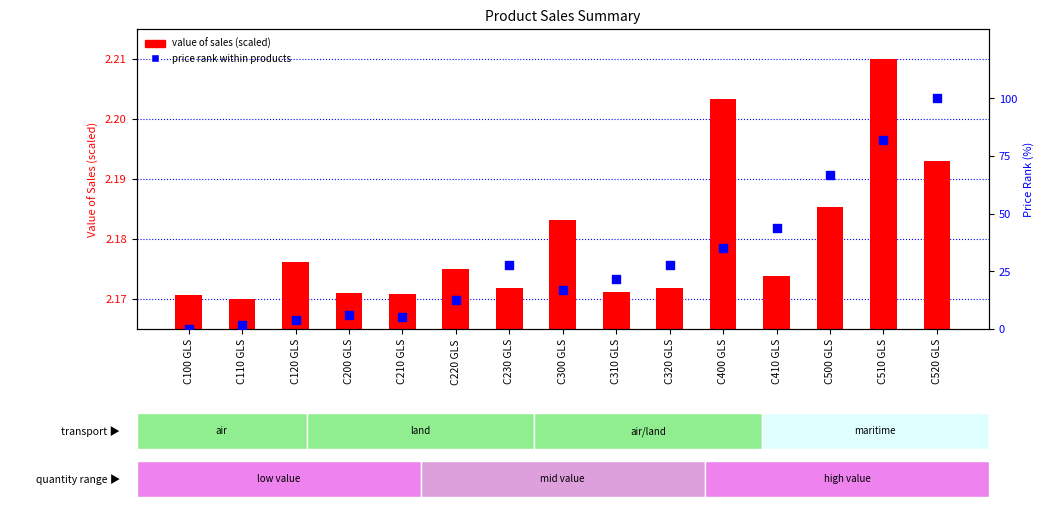

Which series contains the highest Y value?

price rank within products